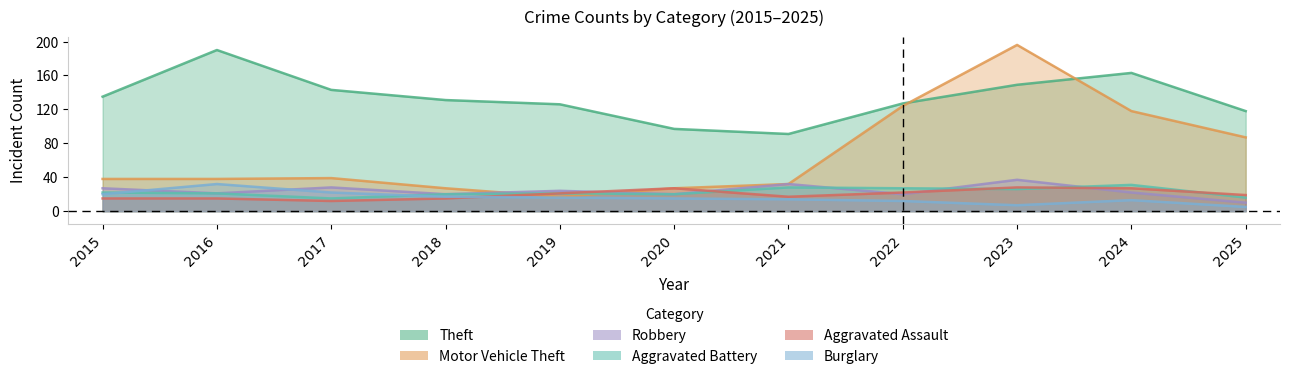

How many lines are shown in the chart?

6